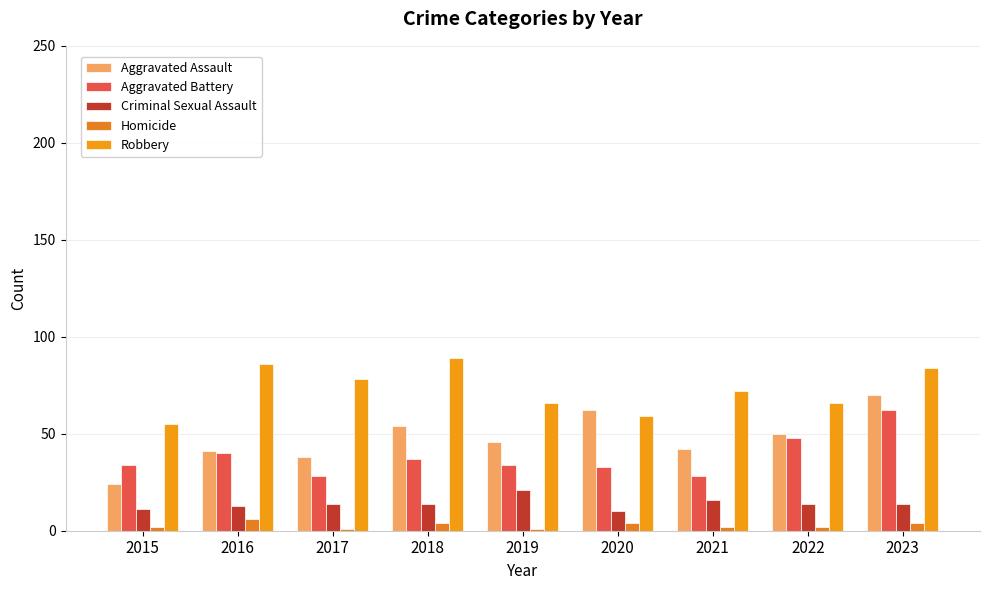

Reading right to left, list all the values displayed in this chart.

Aggravated Assault: 2023=70	2022=50	2021=42	2020=62	2019=46	2018=54	2017=38	2016=41	2015=24
Aggravated Battery: 2023=62	2022=48	2021=28	2020=33	2019=34	2018=37	2017=28	2016=40	2015=34
Criminal Sexual Assault: 2023=14	2022=14	2021=16	2020=10	2019=21	2018=14	2017=14	2016=13	2015=11
Homicide: 2023=4	2022=2	2021=2	2020=4	2019=1	2018=4	2017=1	2016=6	2015=2
Robbery: 2023=84	2022=66	2021=72	2020=59	2019=66	2018=89	2017=78	2016=86	2015=55